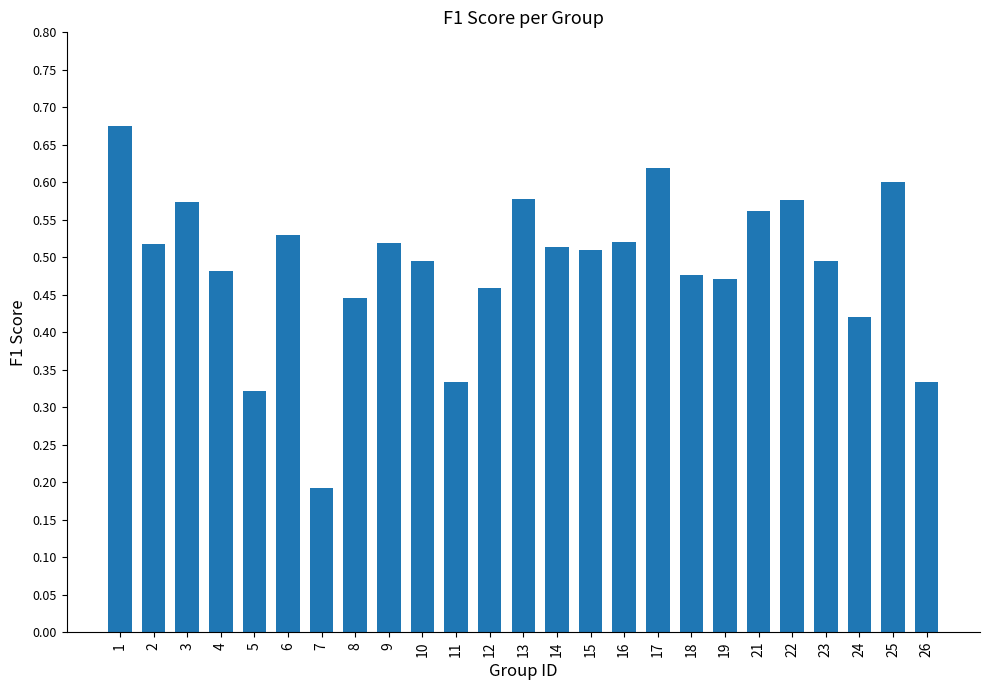

What is the change in value from 5 to 23?

+0.2